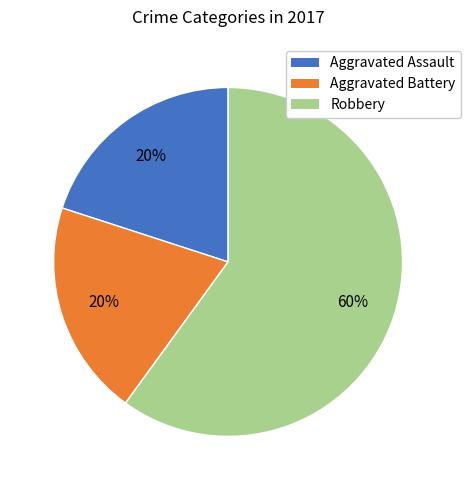

Do Aggravated Battery and Robbery together represent more than half of the pie?

Yes